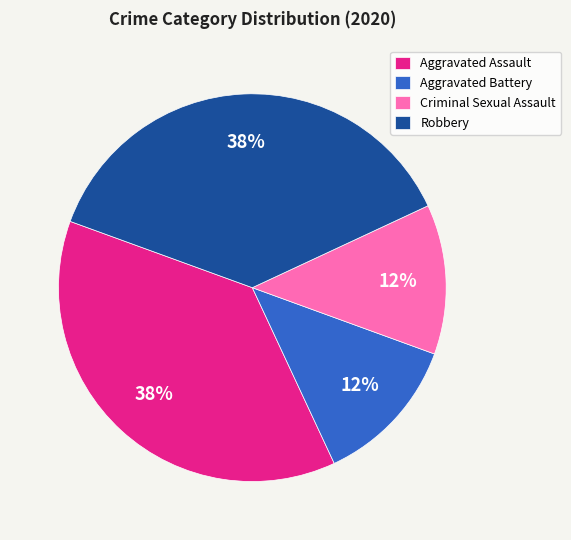

How many segments does this pie chart have?

4